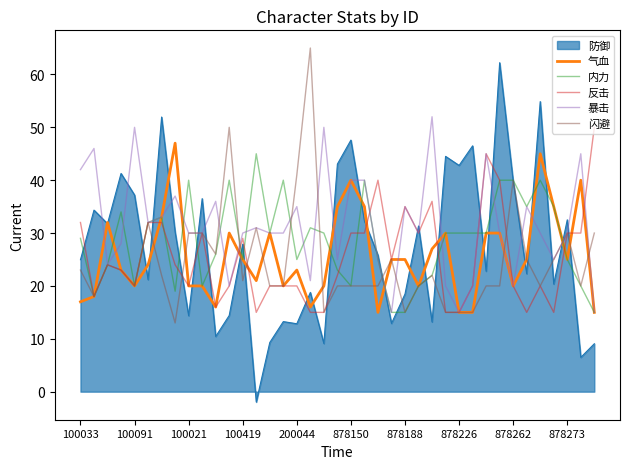

What is the maximum value shown in the chart?

65.0